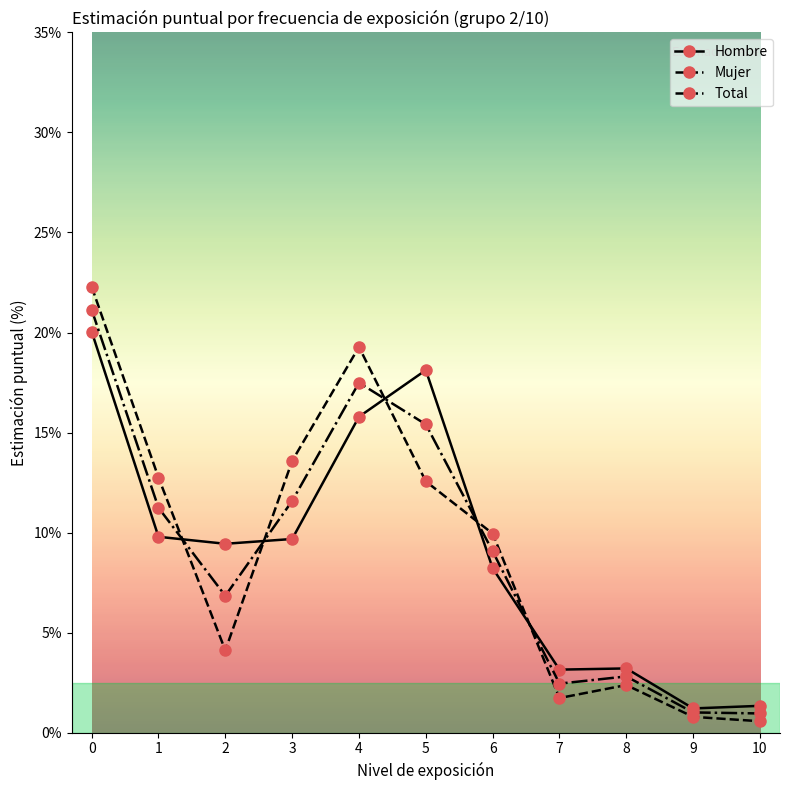

What is the highest value of the Hombre series?

20.1